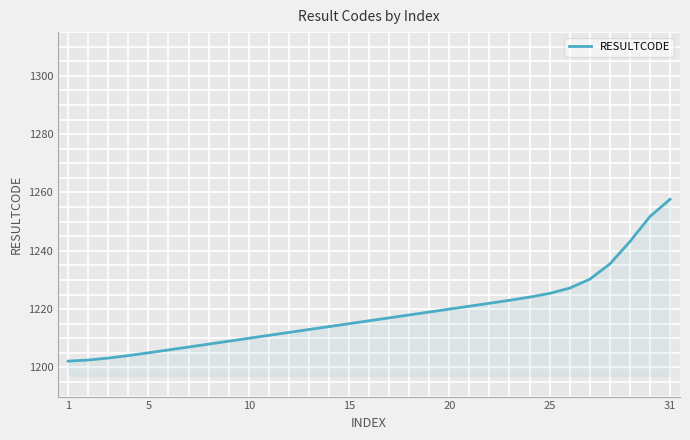

What is the difference between the maximum and minimum values?

55.5